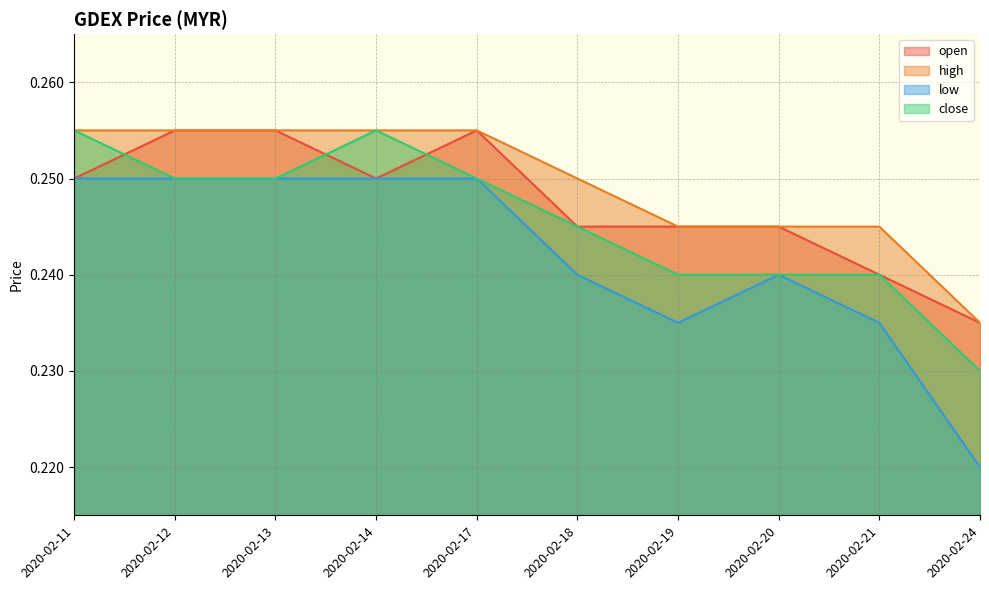

The open series shows 0.2 at 2020-02-11. True or false?

False